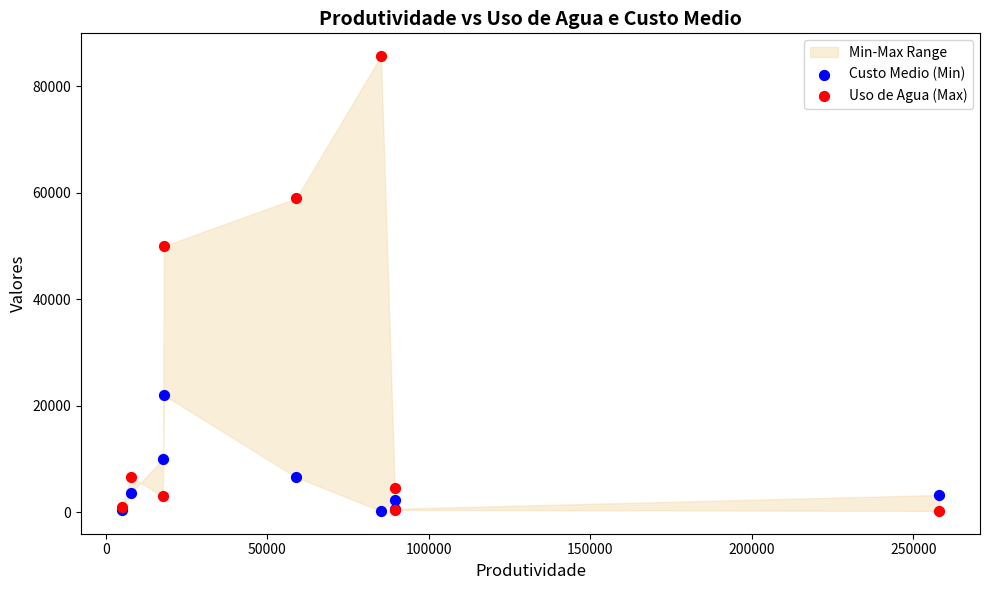

In the Custo Medio (Min) series, what Y value is closest to 11122?

10000